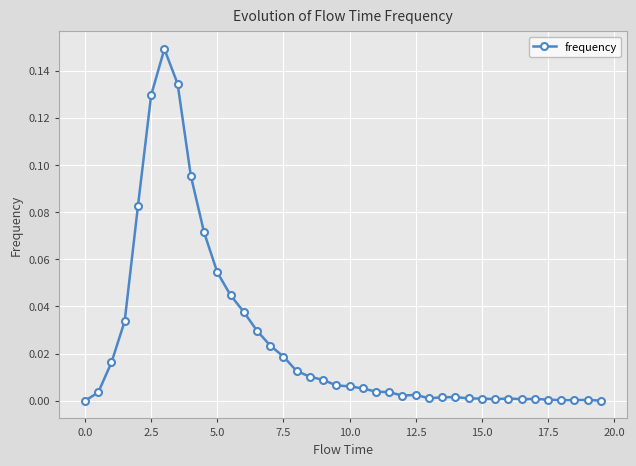

Is this an area chart (filled region under the line)?

No